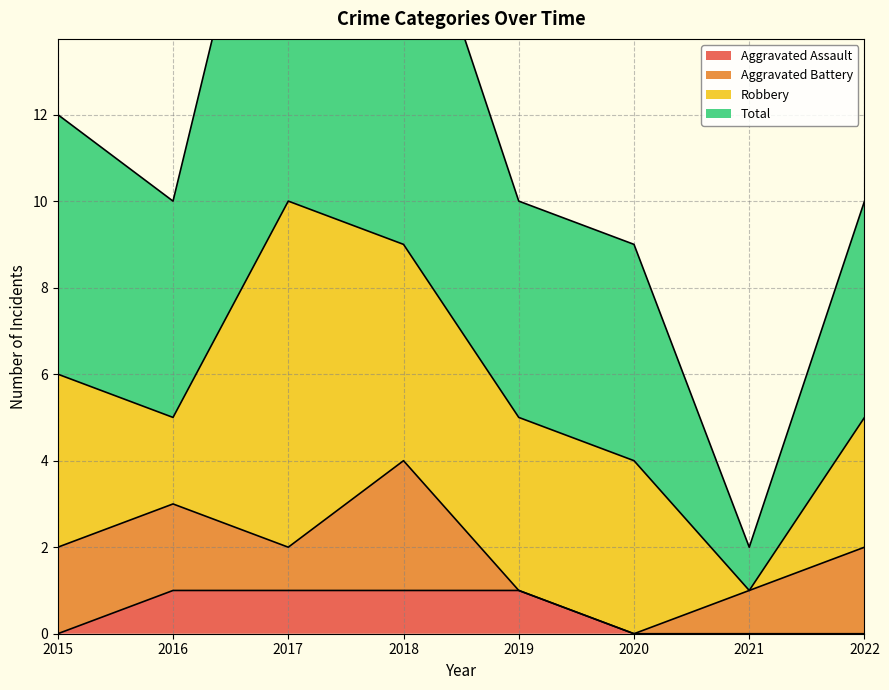

What is the sum of the Total values at 2019 and 2021?

12